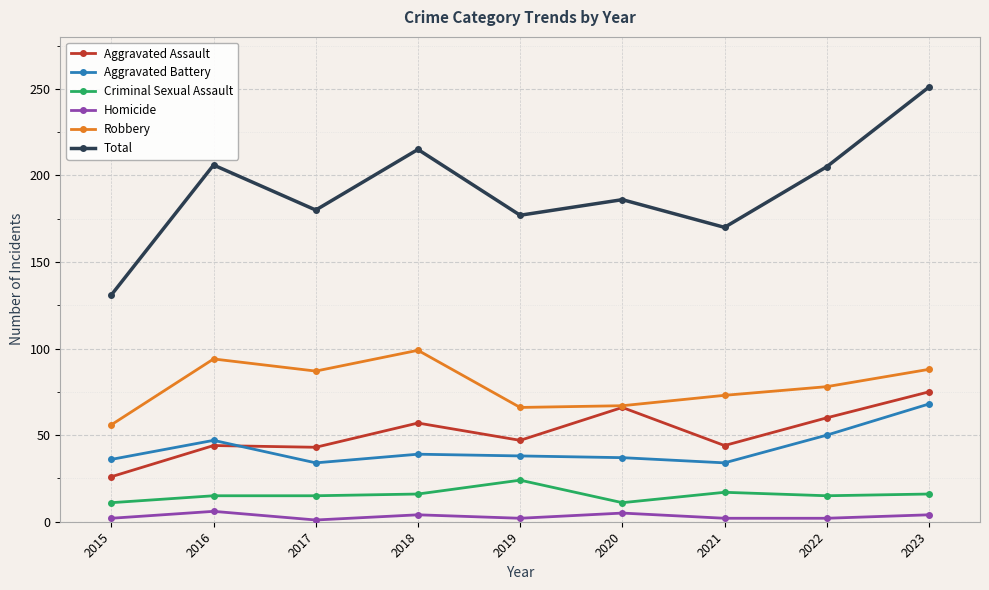

How many distinct data groups are displayed?

6